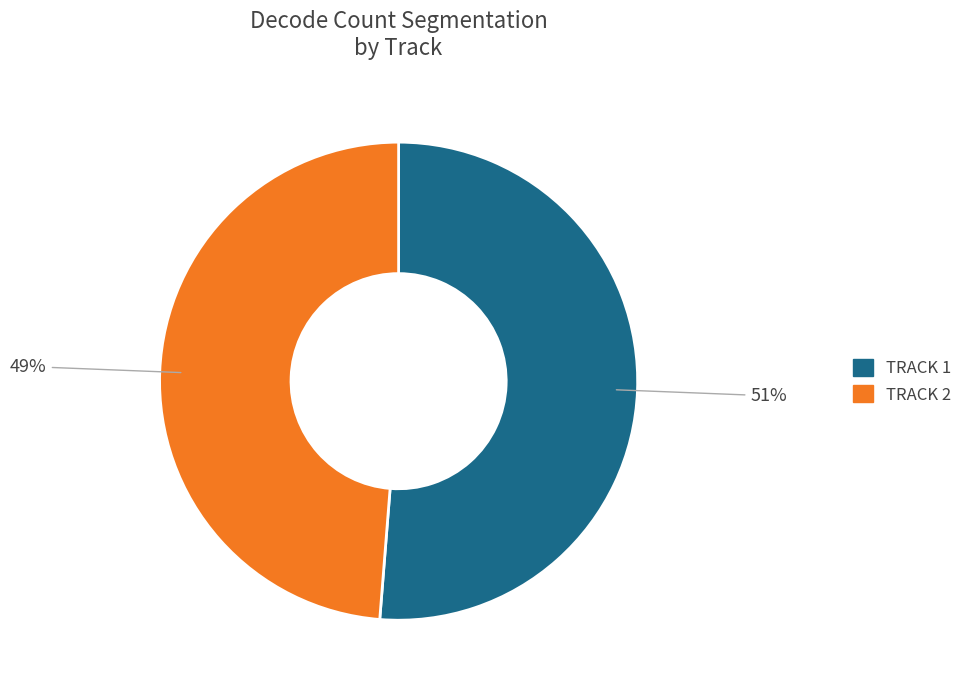

To the nearest percent, what is the average slice percentage?

50%